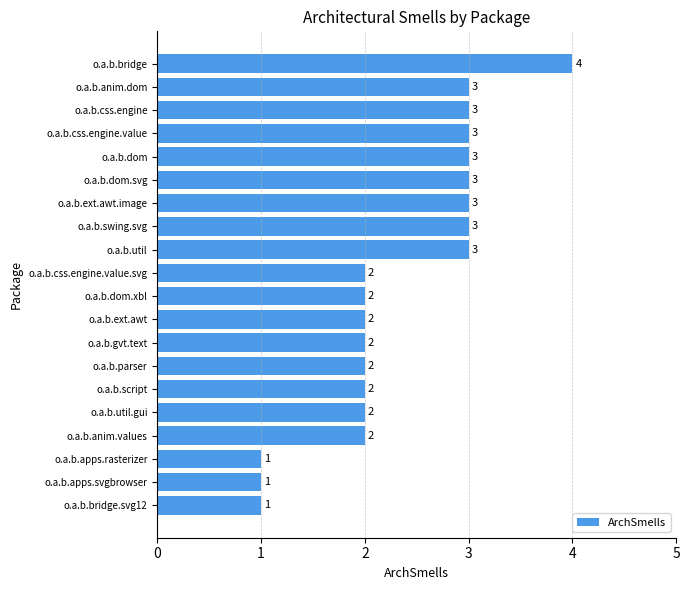

True or false: the data shows 3 at o.a.b.gvt.text.

False